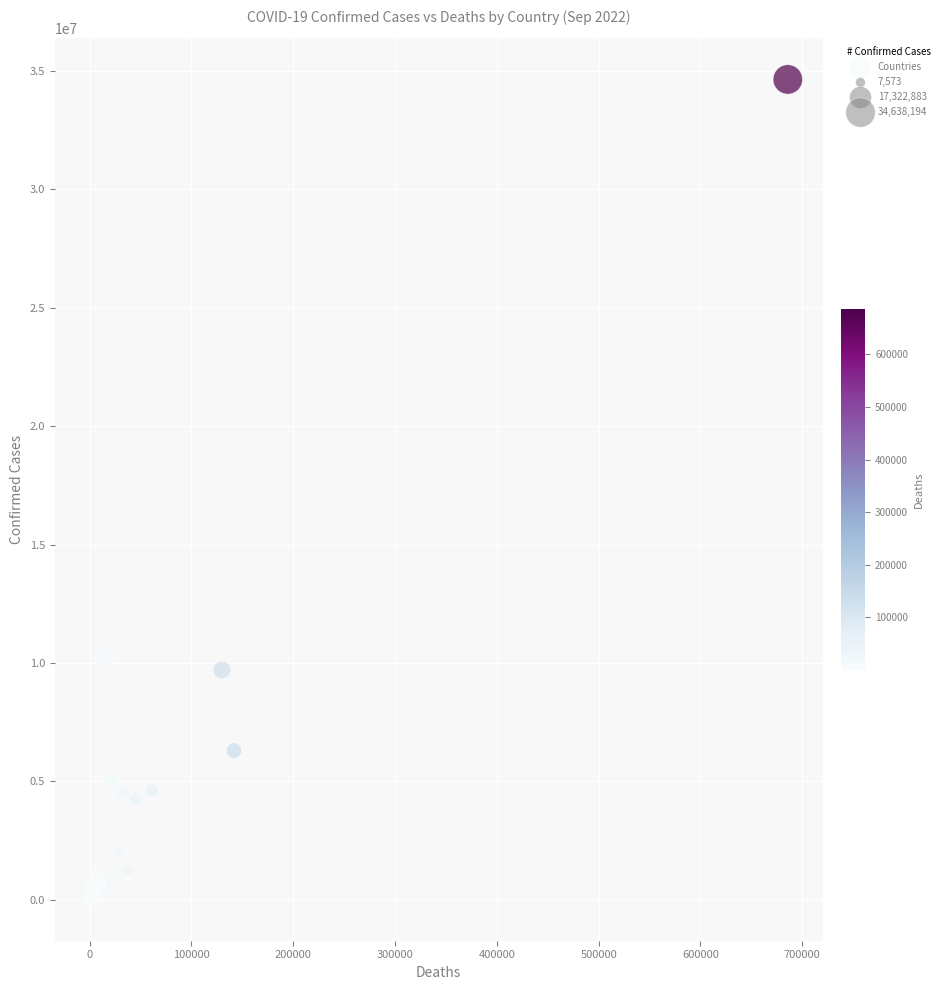

What Y value in the scatter plot is closest to 17322883?

10204195